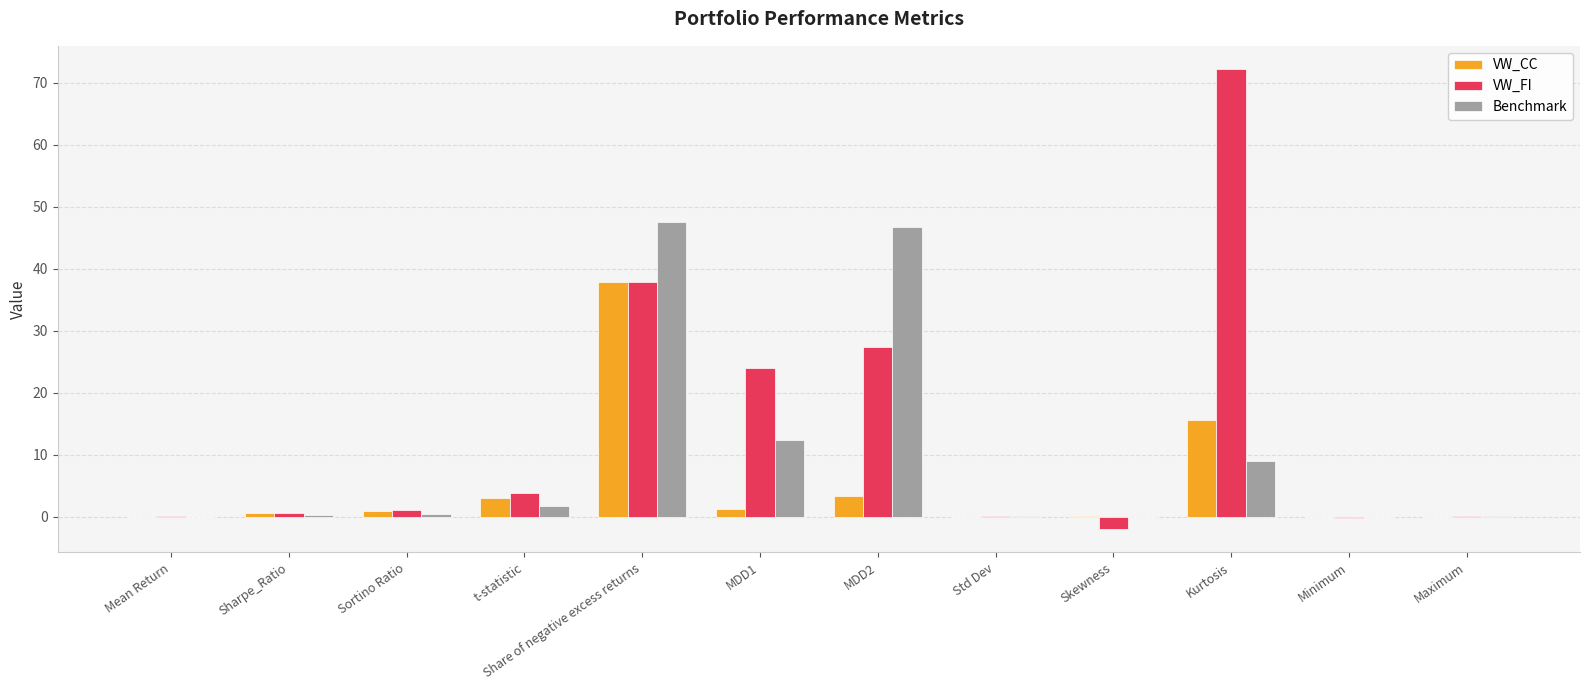

Which series has the largest total across all categories?

VW_FI